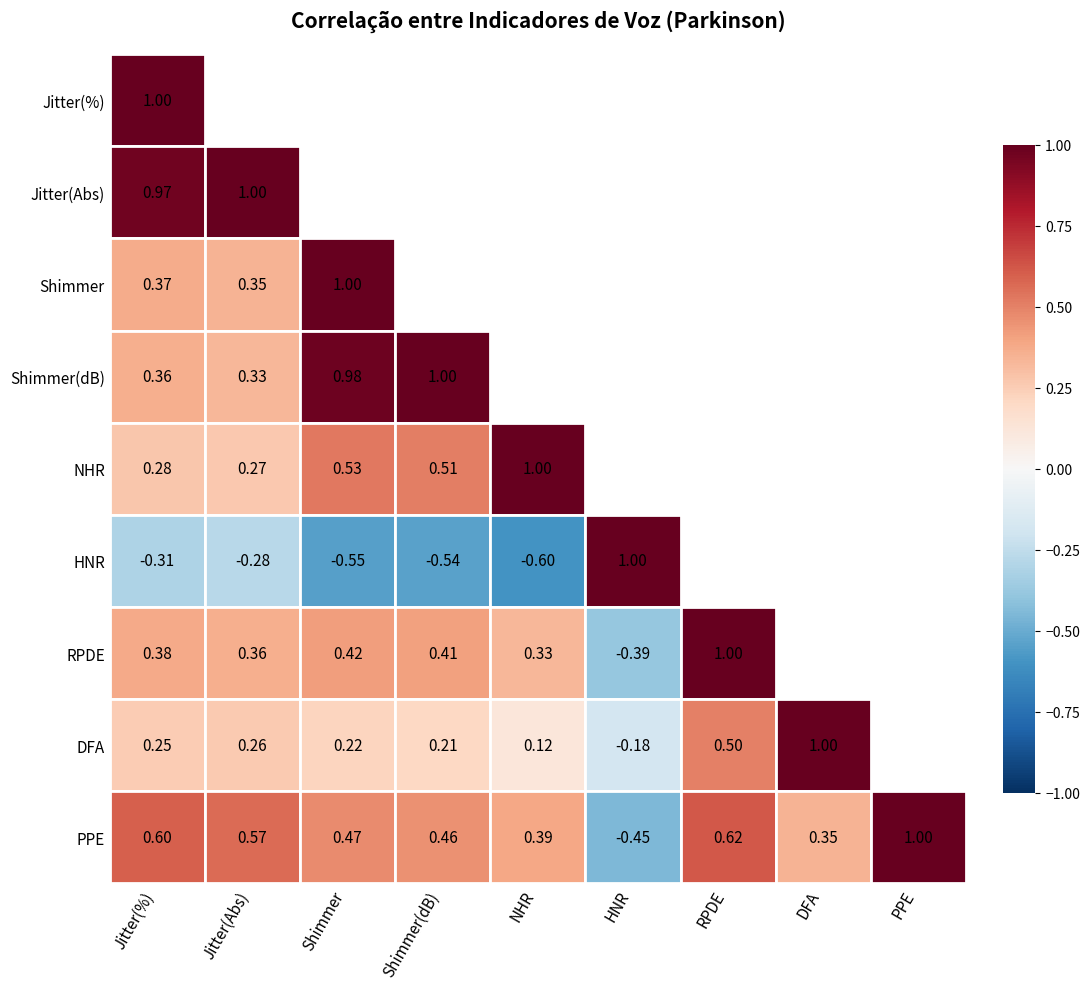

What is the greatest value displayed?

1.0